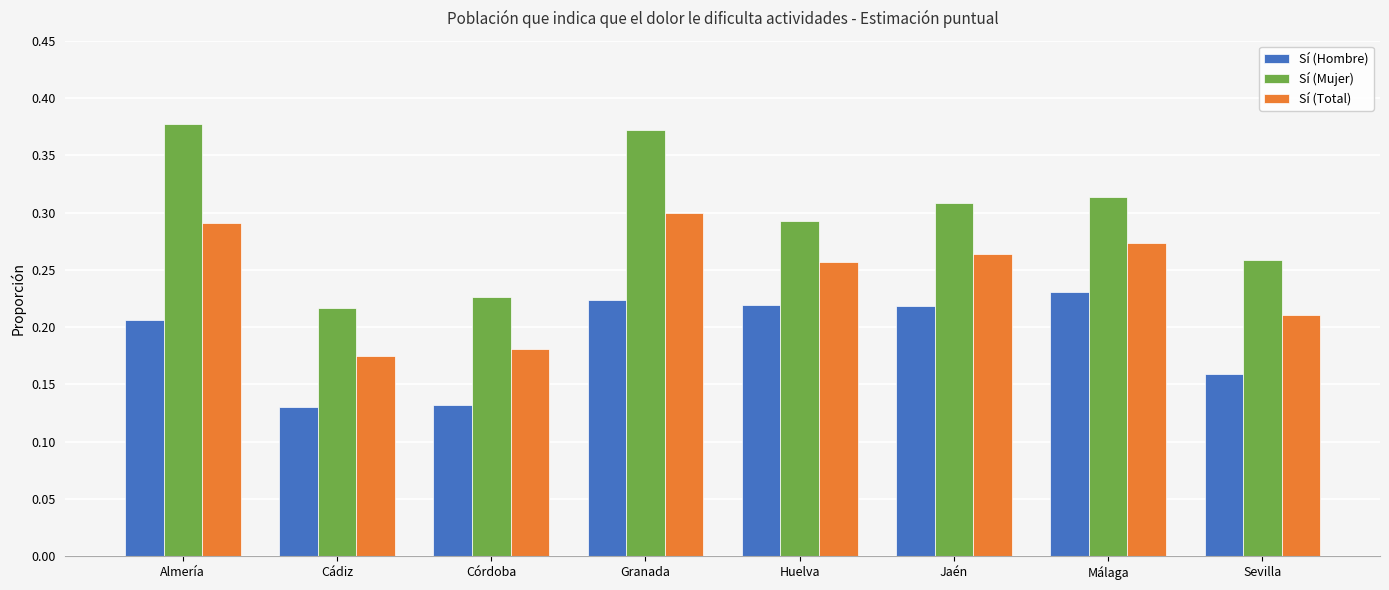

List the labels in order of Sí (Total) value, smallest first.

Cádiz, Córdoba, Sevilla, Huelva, Jaén, Málaga, Almería, Granada